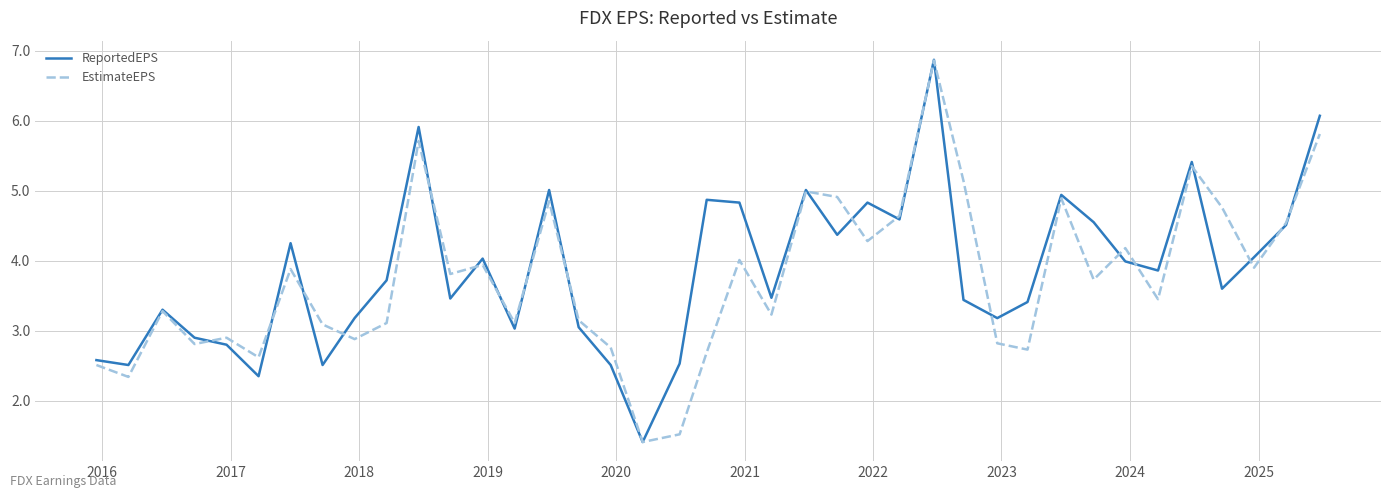

What is the greatest value displayed?

6.9